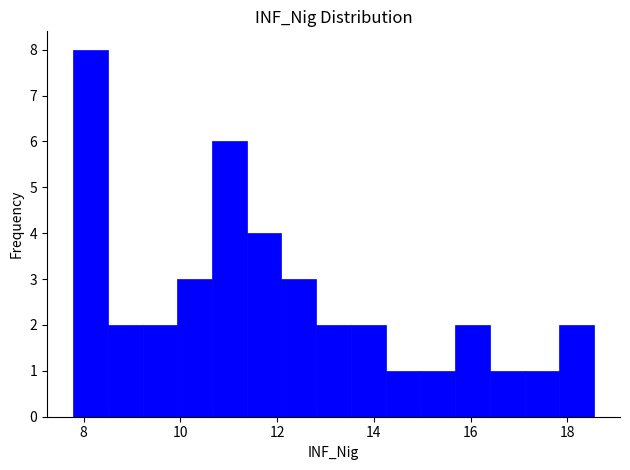

Read against the x-axis, roughly where is the centre of the tallest bar?

8.2